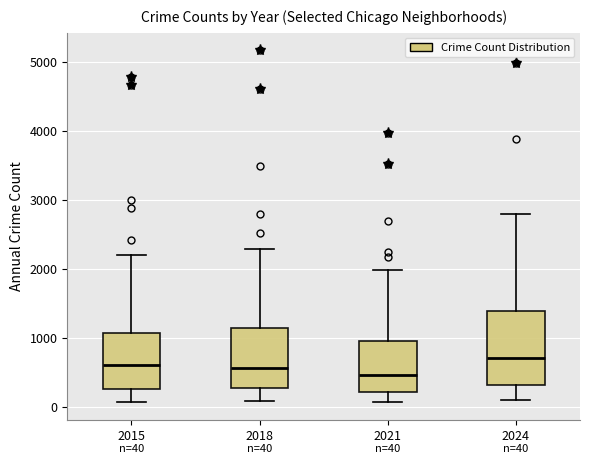

Comparing the boxes themselves (not the whiskers), which one is the tallest?

2024